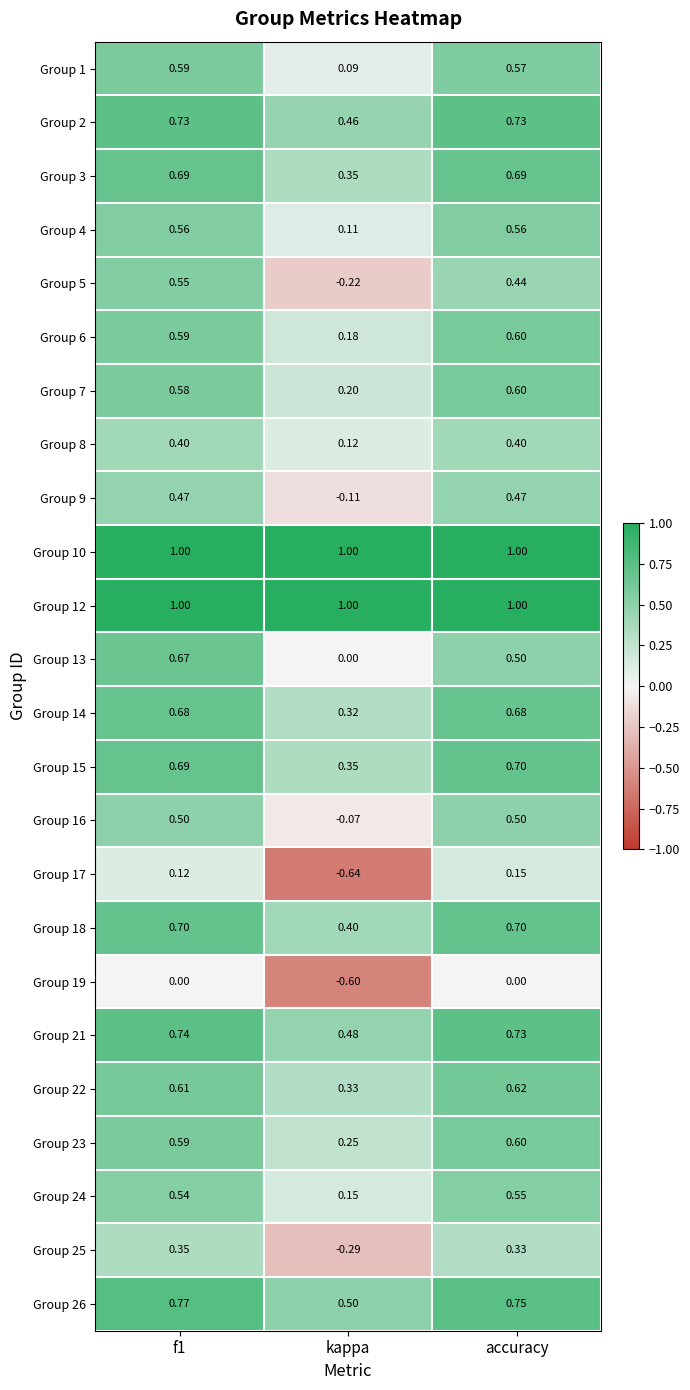

At how many categories does at least one series exceed 0?

3